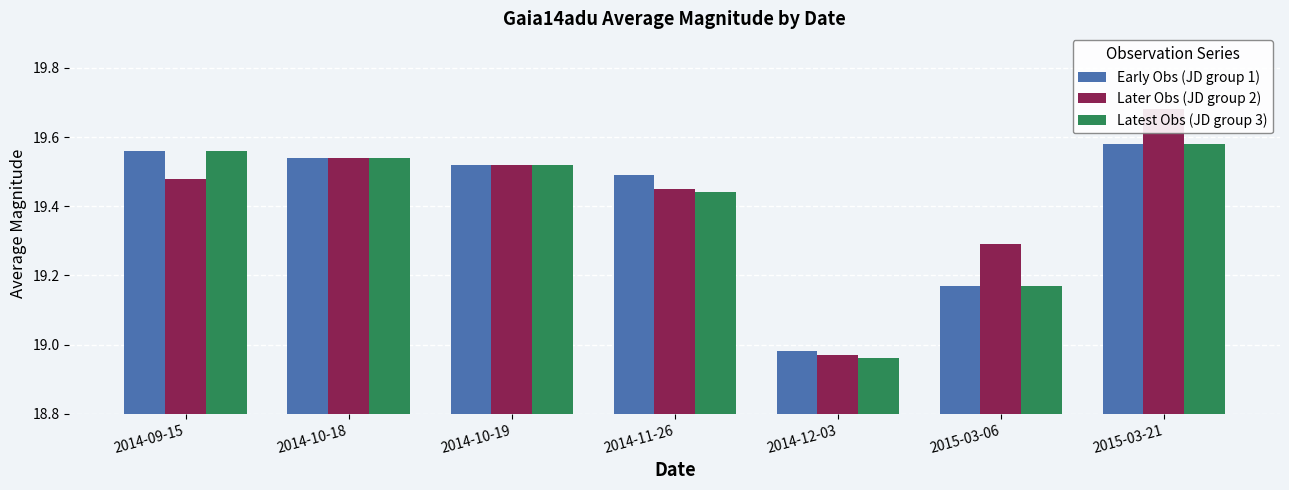

The Later Obs (JD group 2) series shows 19.0 at 2014-12-03. True or false?

True